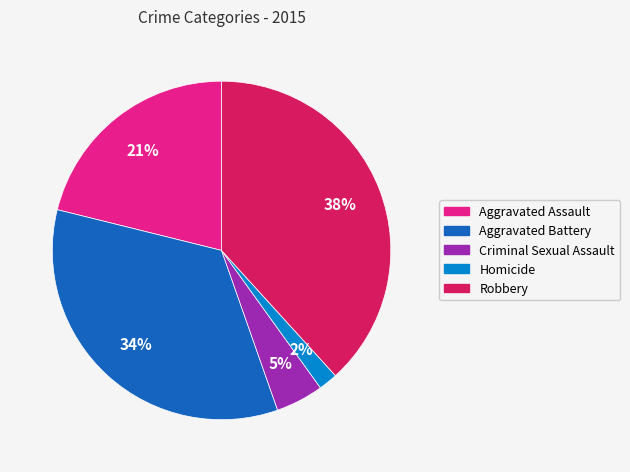

Which slice is the largest?

Robbery